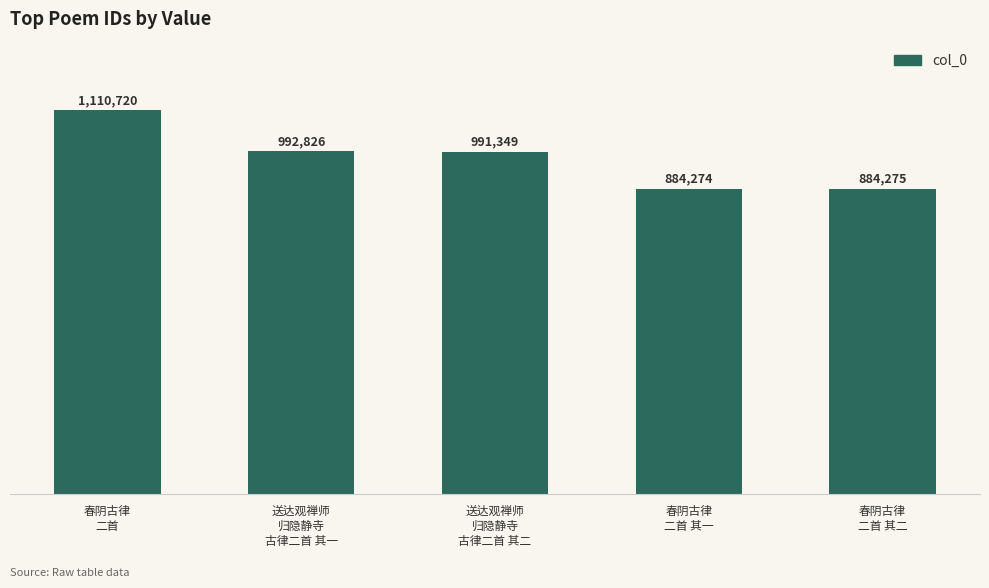

The value at 送达观禅师
归隐静寺
古律二首 其一 is 334579. True or false?

False